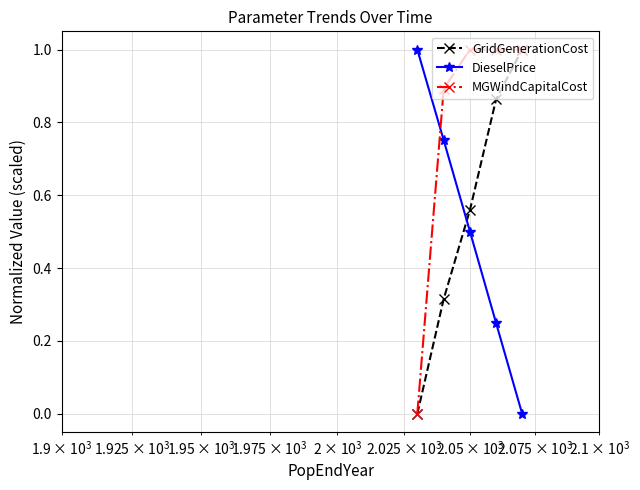

True or false: DieselPrice has more than 0 interior local peaks.

False